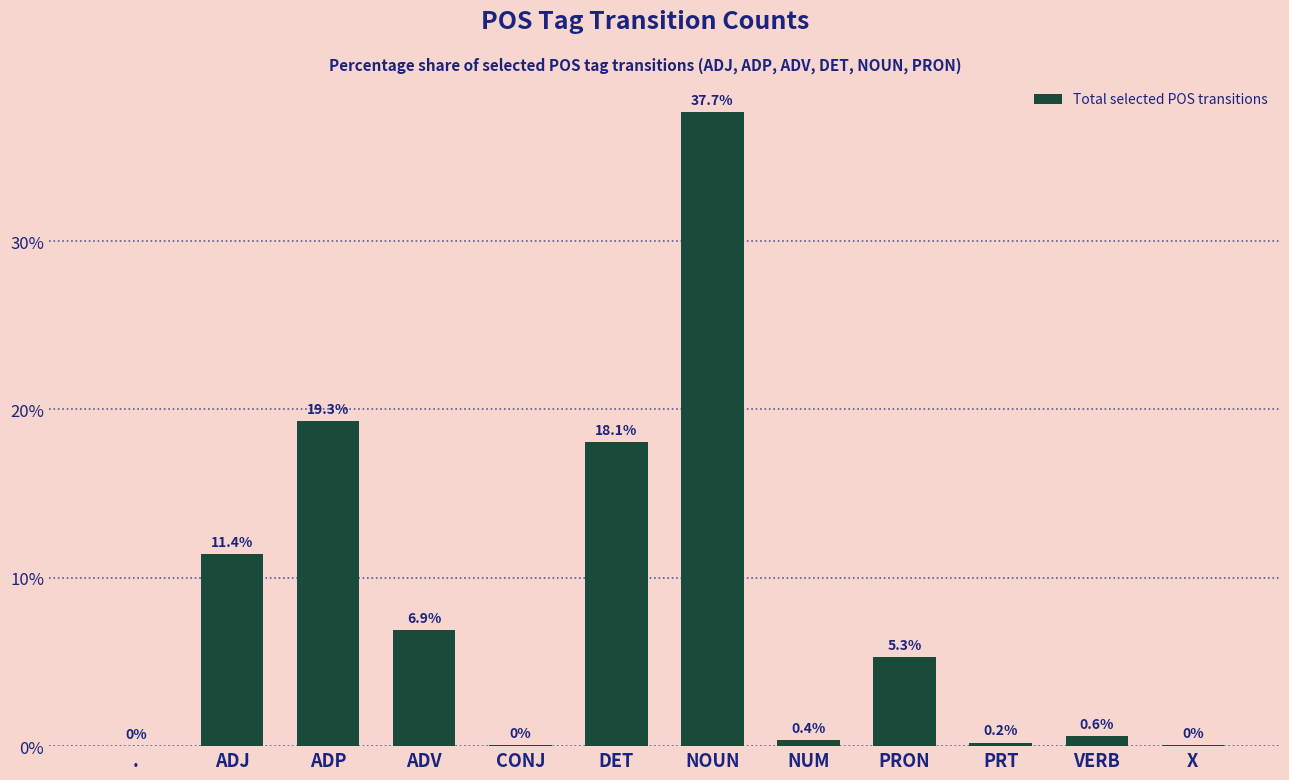

Approximately how many times larger is the value at ADV compared to ADJ?

0.6